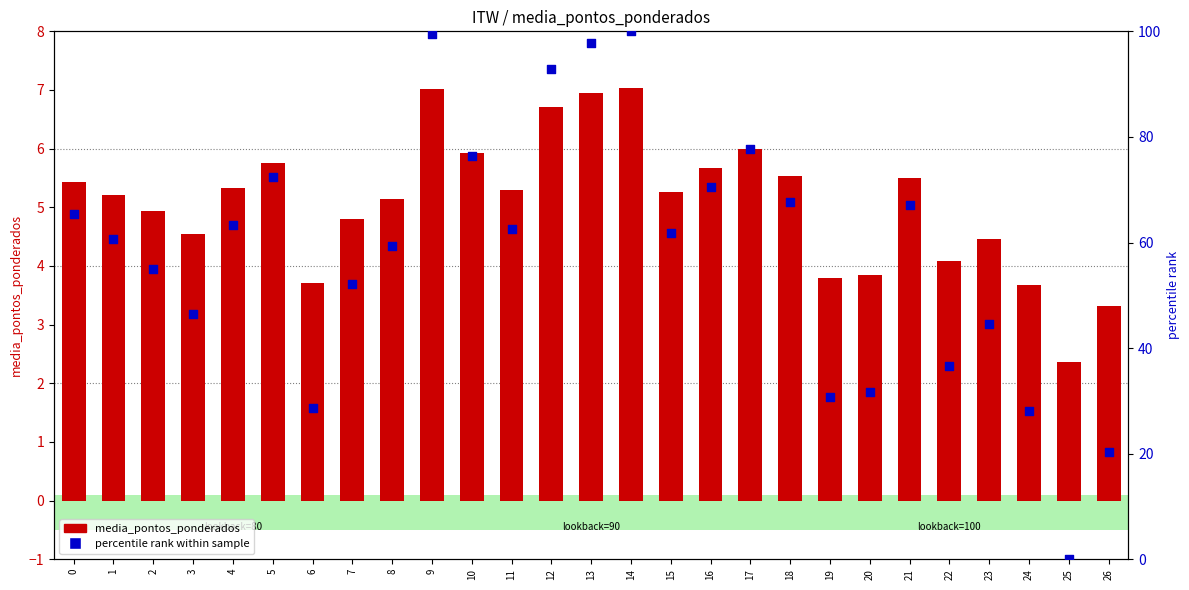

Which series has the widest spread of Y values?

percentile rank within sample